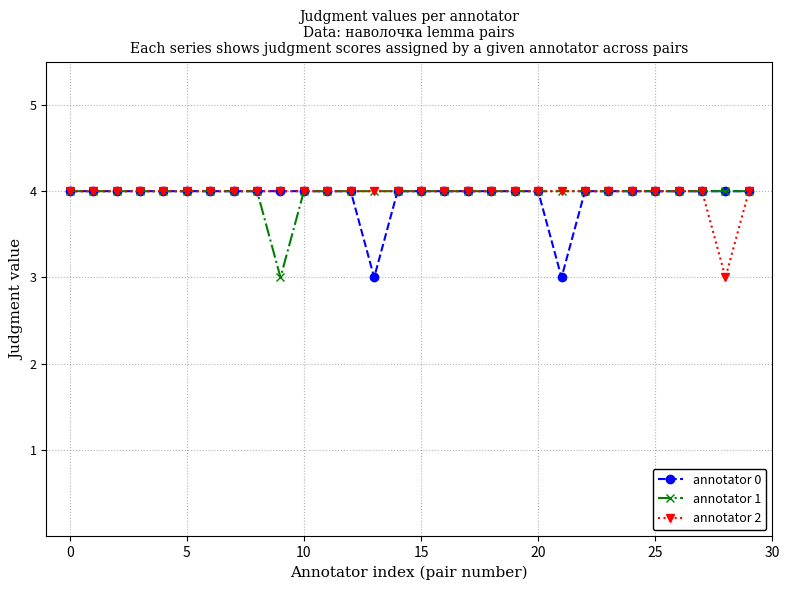

What is the sum of all annotator 1 values?

119